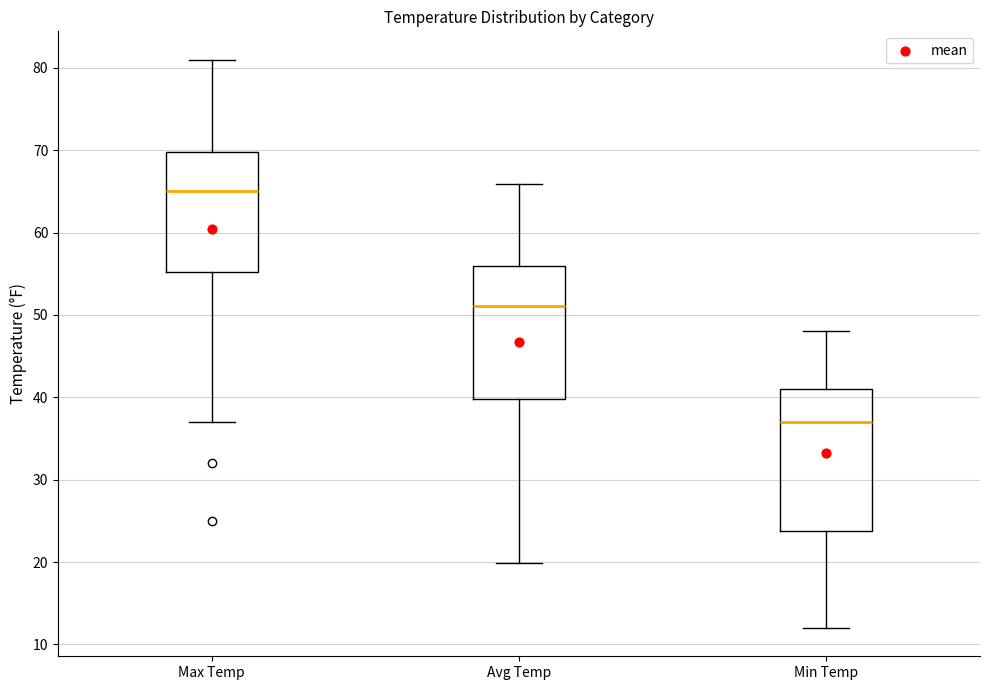

Where does the upper whisker of the box for Min Temp end on the y-axis? The values are not printed on the chart, so give them approximately, as read against the axis.

48